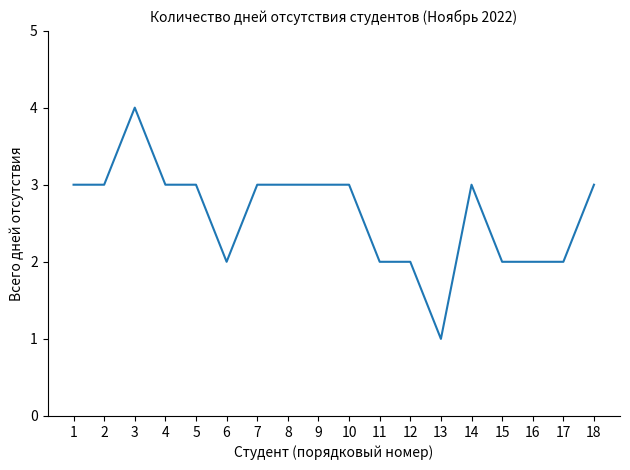

Reading left to right, transcribe all the data shown in this chart.

1=3	2=3	3=4	4=3	5=3	6=2	7=3	8=3	9=3	10=3	11=2	12=2	13=1	14=3	15=2	16=2	17=2	18=3